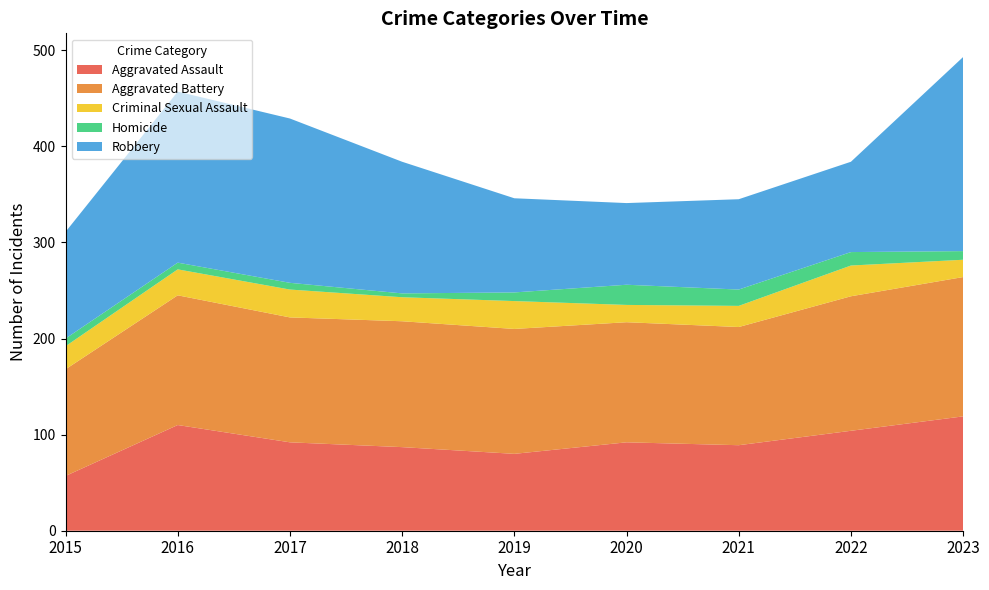

Reading right to left, extract all data points from this chart.

Aggravated Assault: 119	104	89	92	80	87	92	110	57
Aggravated Battery: 145	140	123	125	130	131	130	135	111
Criminal Sexual Assault: 18	32	22	18	29	25	29	27	24
Homicide: 9	14	17	21	9	4	7	7	8
Robbery: 202	94	94	85	98	137	171	178	111